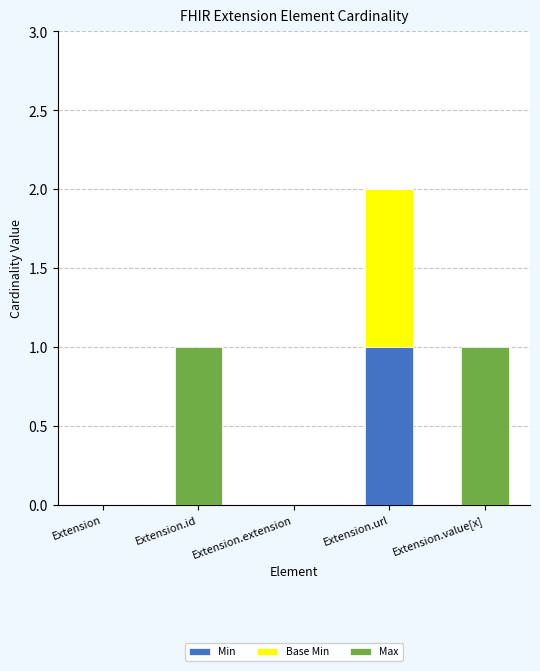

The Min series shows 1 at Extension.id. True or false?

False